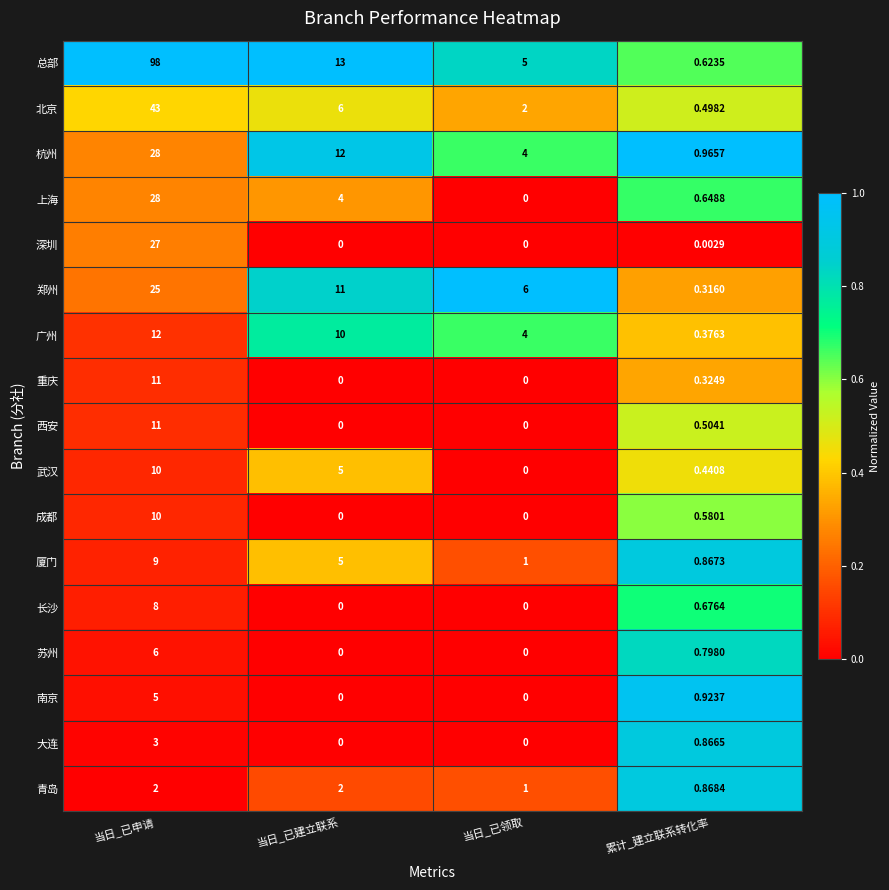

At which category is the sum across all series the highest?

当日_已申请